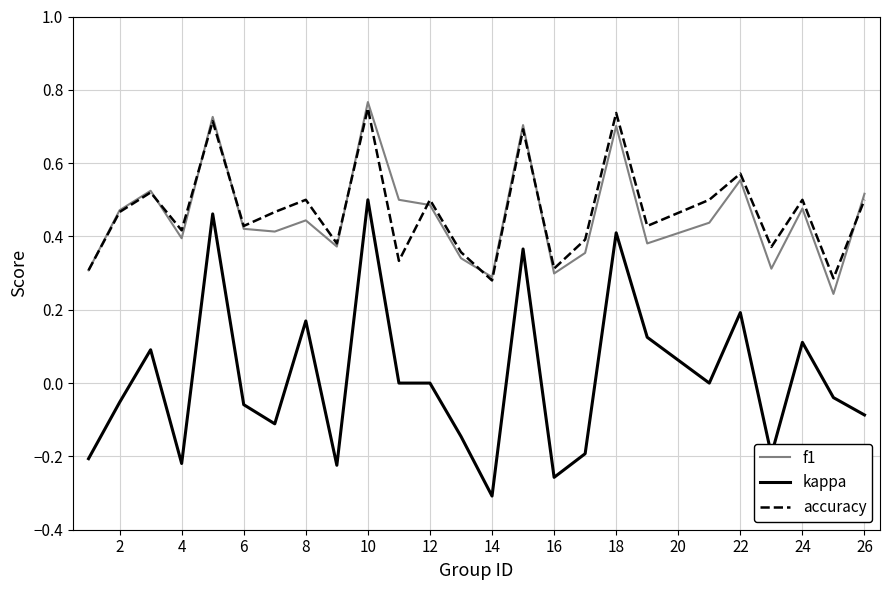

How many interior local valleys does the f1 series have?

8